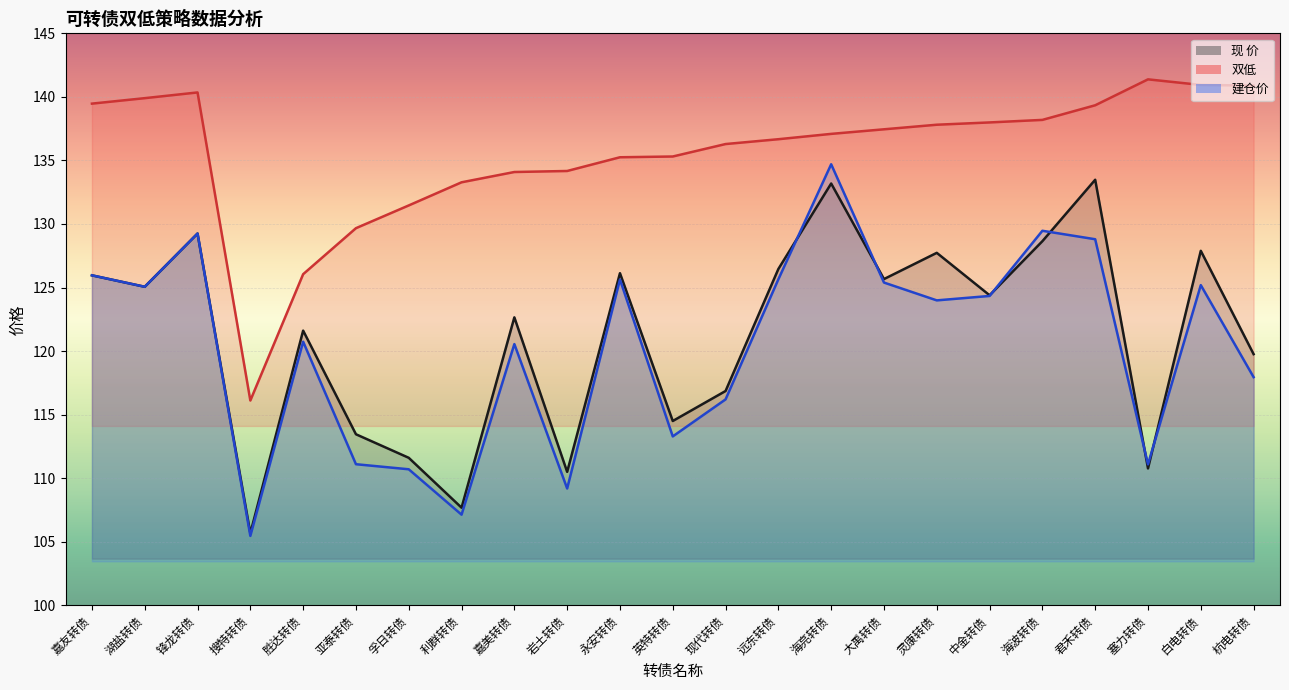

Rank the series by their maximum value, from highest to lowest.

双低, 建仓价, 现 价